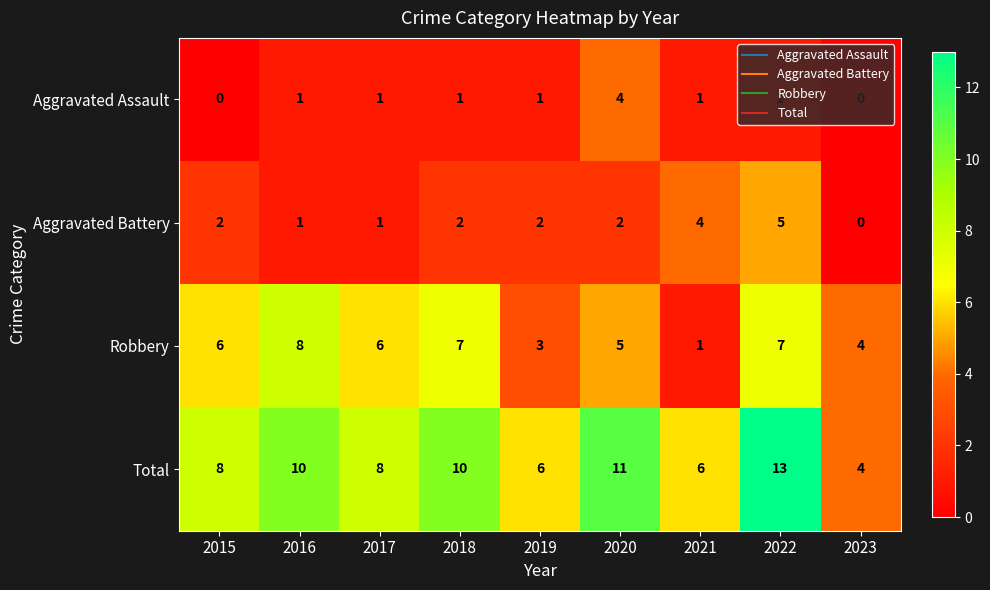

List the series in order of their peak value, highest first.

Total, Robbery, Aggravated Battery, Aggravated Assault